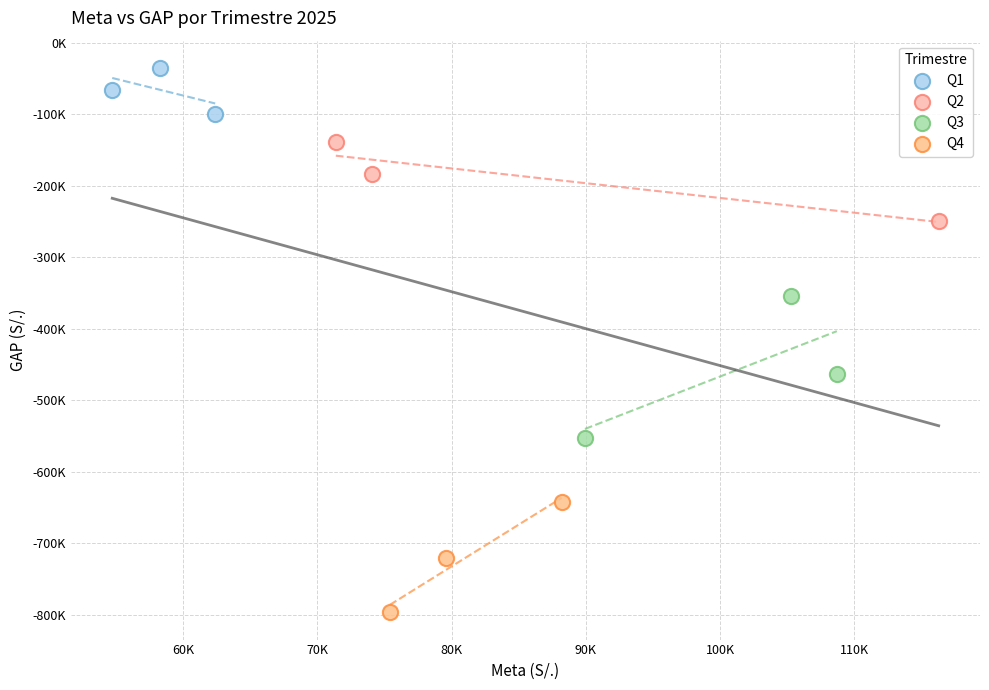

What are all the series names shown in the legend?

Q1, Q2, Q3, Q4